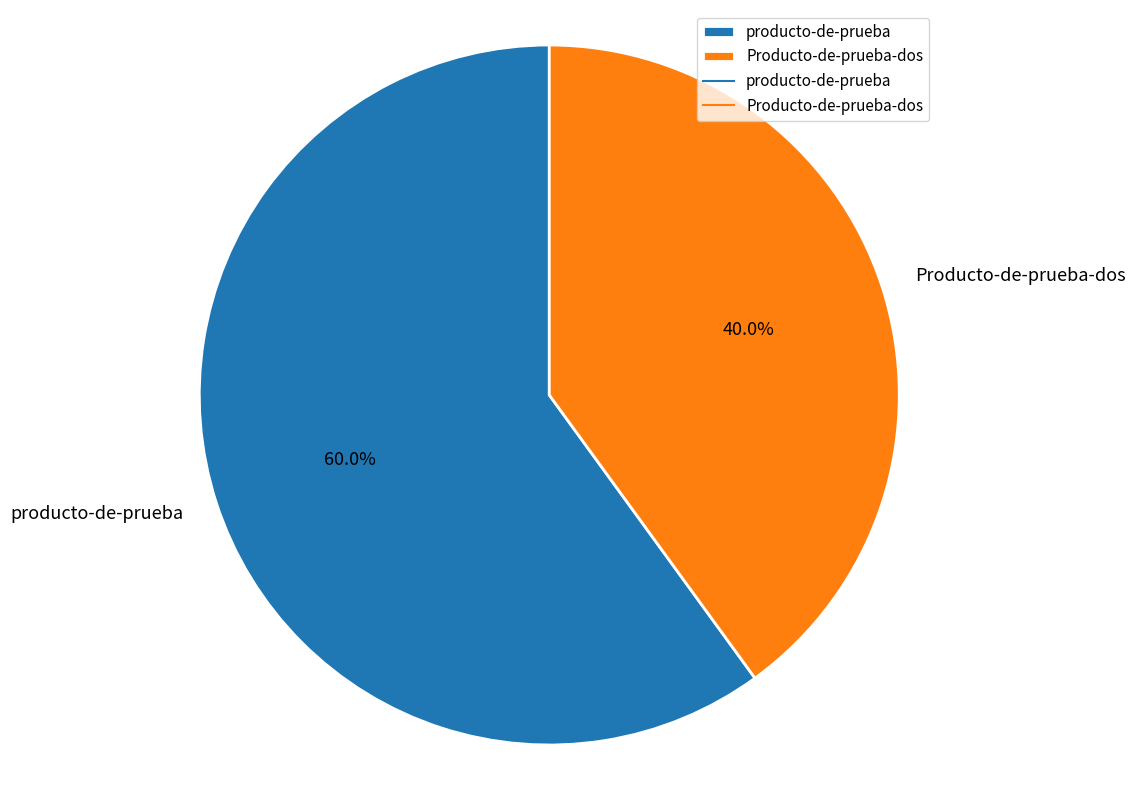

What percentage is the Producto-de-prueba-dos slice, to the nearest percent?

40%